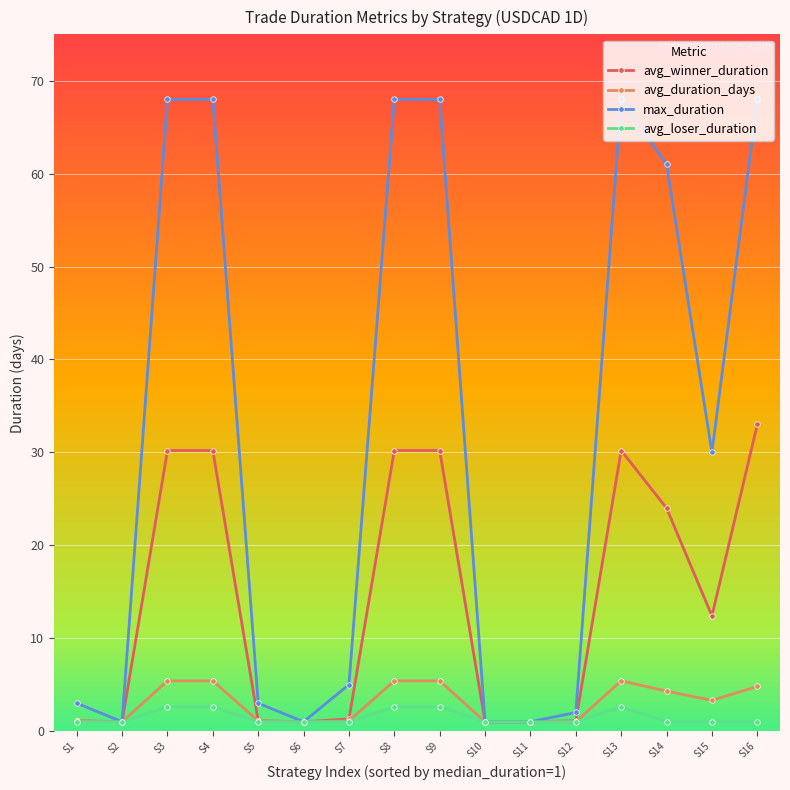

The avg_duration_days series shows 1.0 at S6. True or false?

True